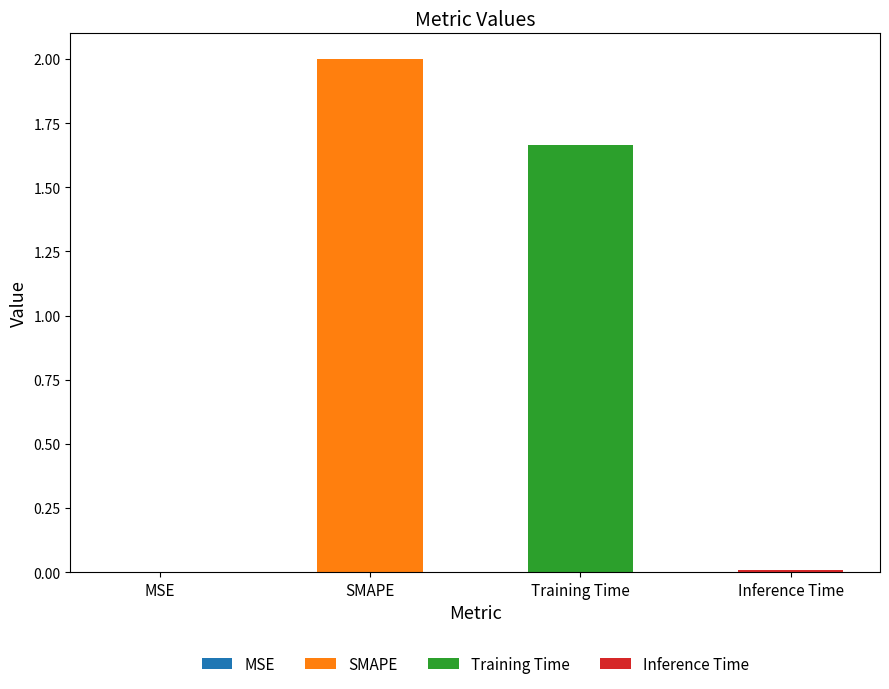

What is the label of the 2nd bar from the left?

SMAPE